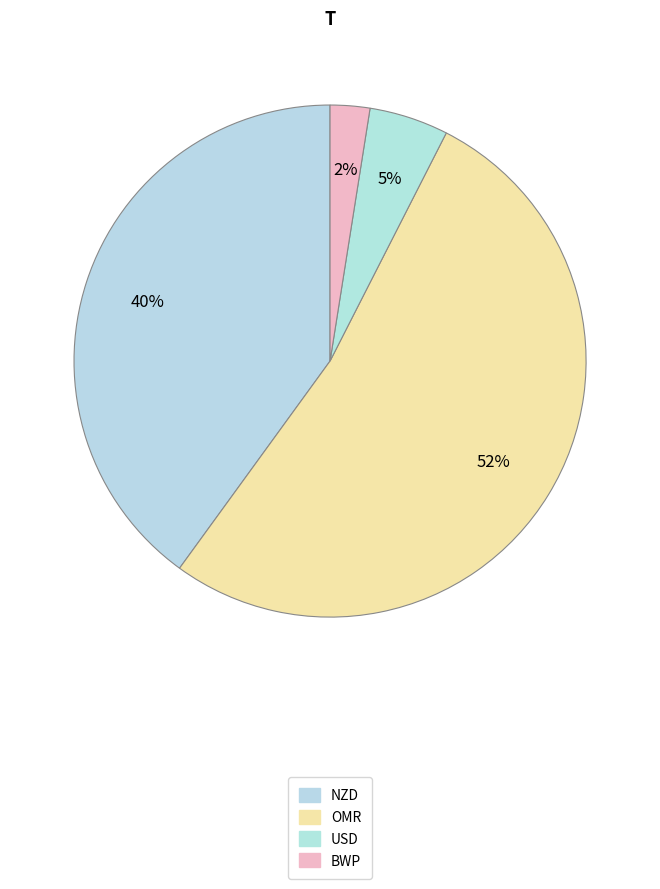

Is it true that USD is 27% of the pie?

False